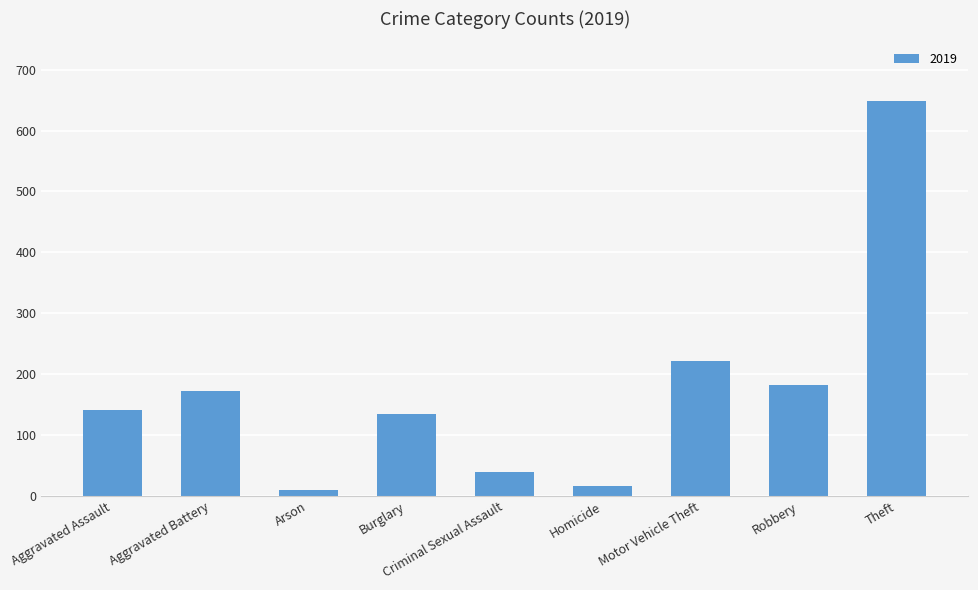

How many series are shown in this chart?

1